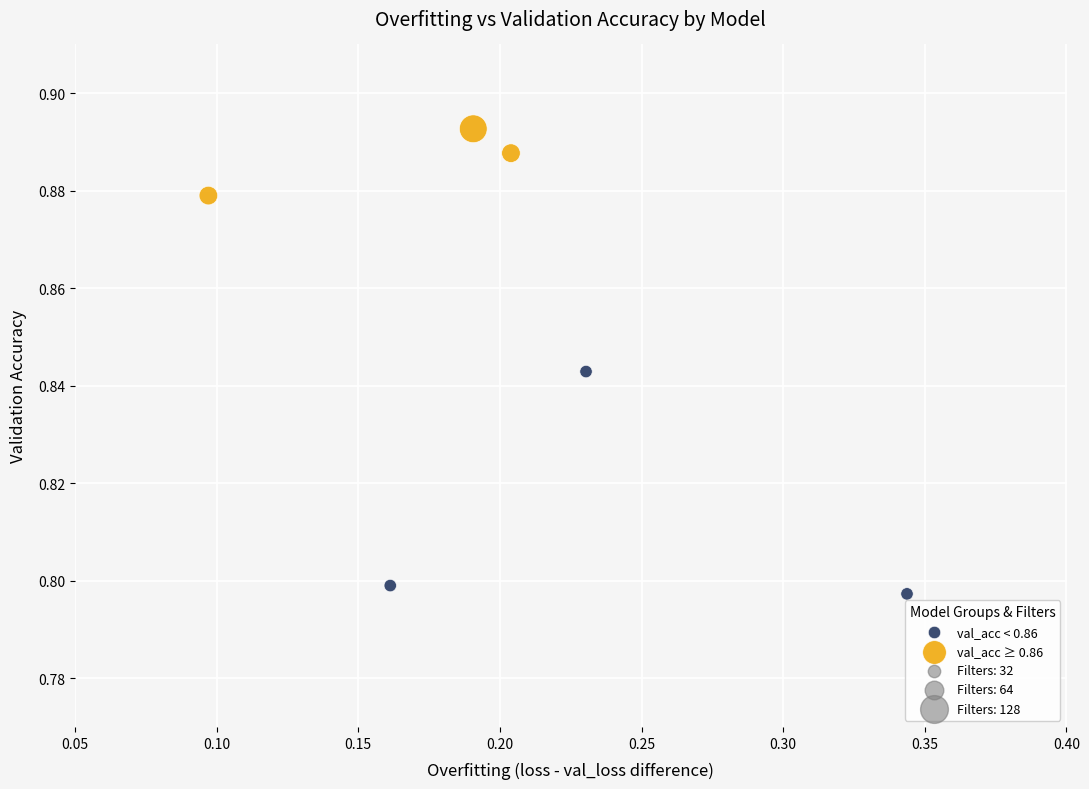

Which series contains the highest Y value?

val_acc ≥ 0.86